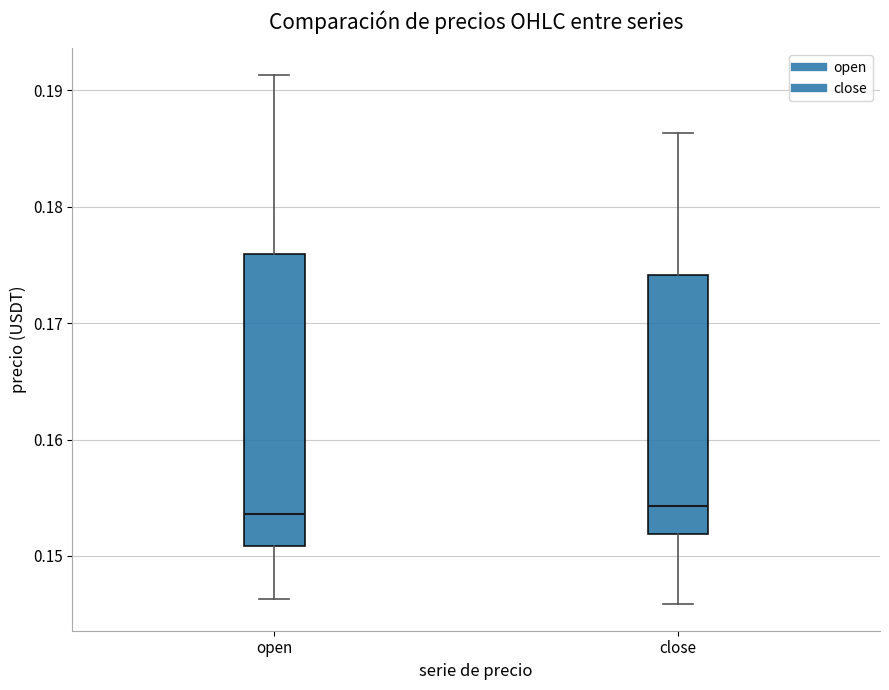

Where does the median line of the box for open sit on the y-axis? The values are not printed on the chart, so give them approximately, as read against the axis.

0.154